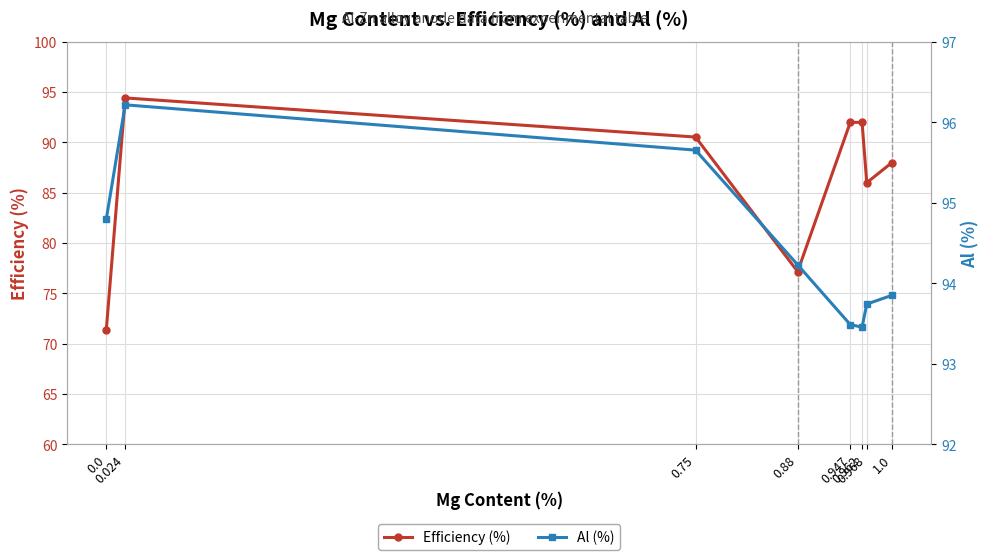

At how many categories does at least one series exceed 91?

8